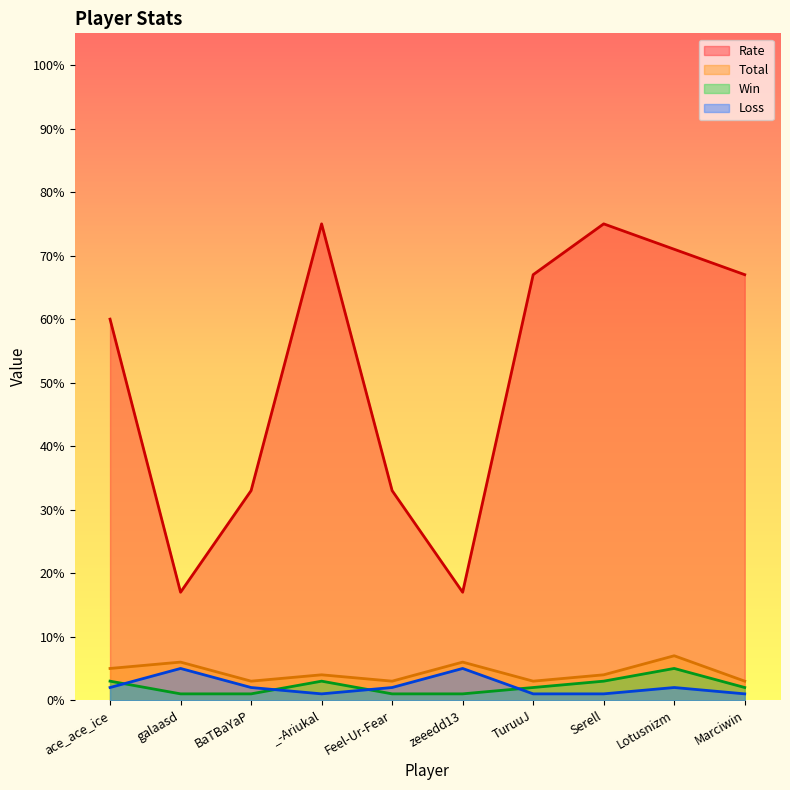

What value does the Win series have at zeeedd13?

1